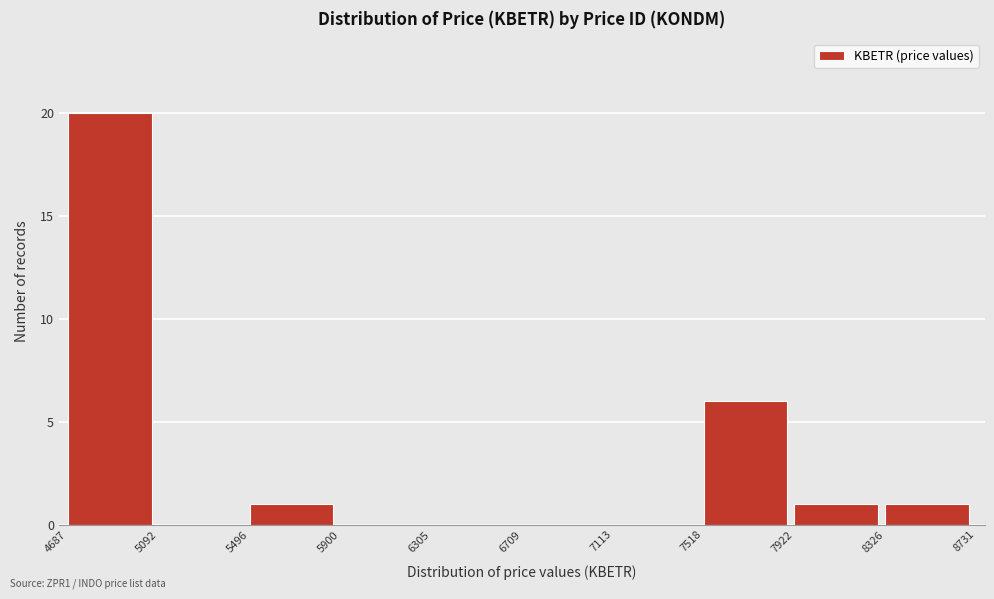

Reading left to right, list every bar in this chart as the range it spans on the x-axis followed by its height. The values are not printed on the chart, so give them approximately, as read against the axis.

4687 to 5092: 20
5092 to 5496: 0
5496 to 5900: 1
5900 to 6305: 0
6305 to 6709: 0
6709 to 7113: 0
7113 to 7518: 0
7518 to 7922: 6
7922 to 8326: 1
8326 to 8731: 1